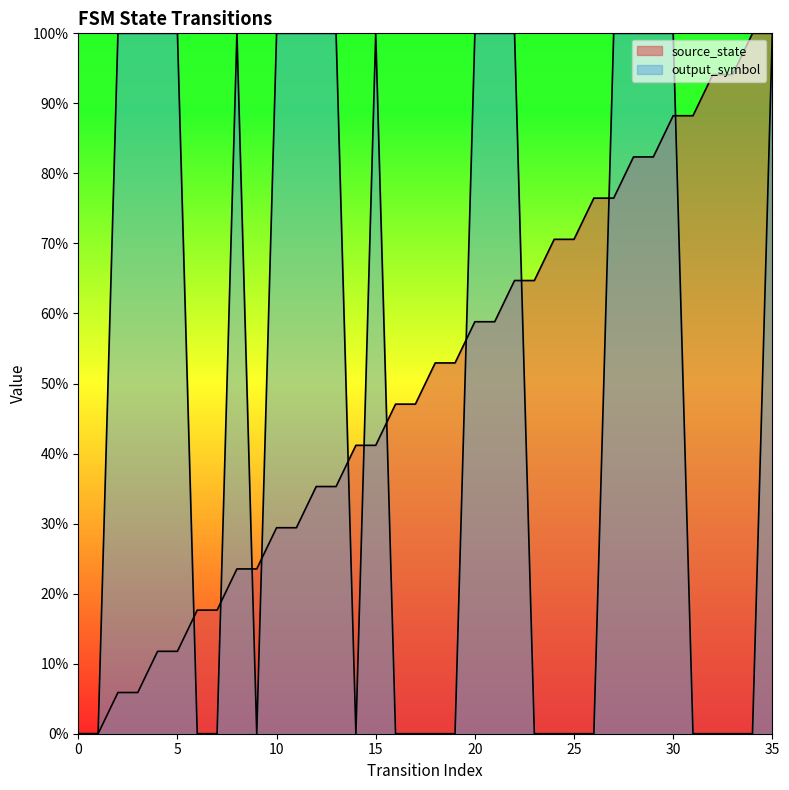

At which category is the sum across all series the highest?

35